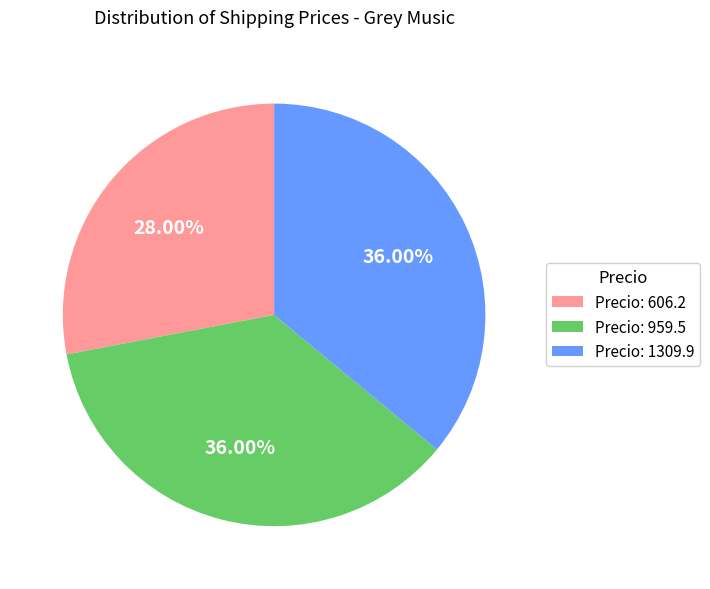

Does any single category account for the majority?

No